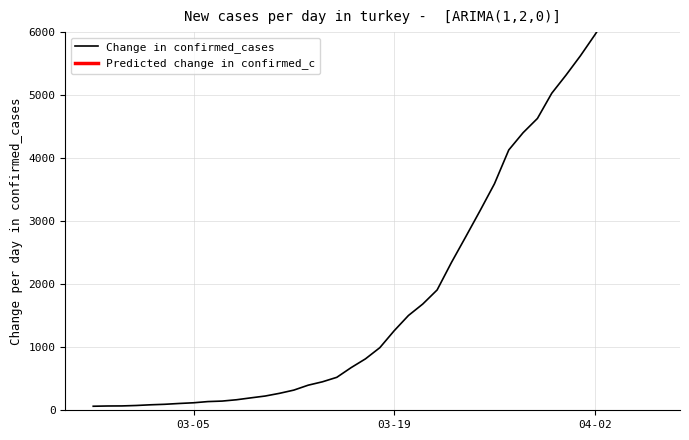

Is it true that the value at 2020-03-30 is 1800?

False